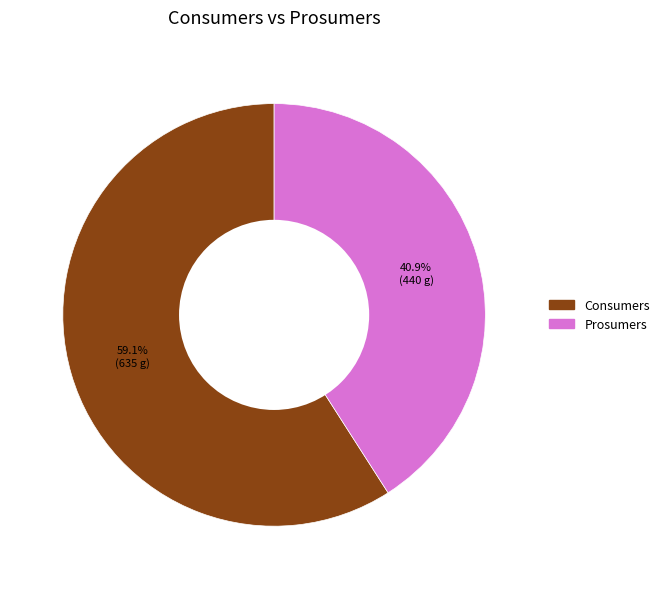

Combined, do Prosumers and Consumers account for over 50%?

Yes